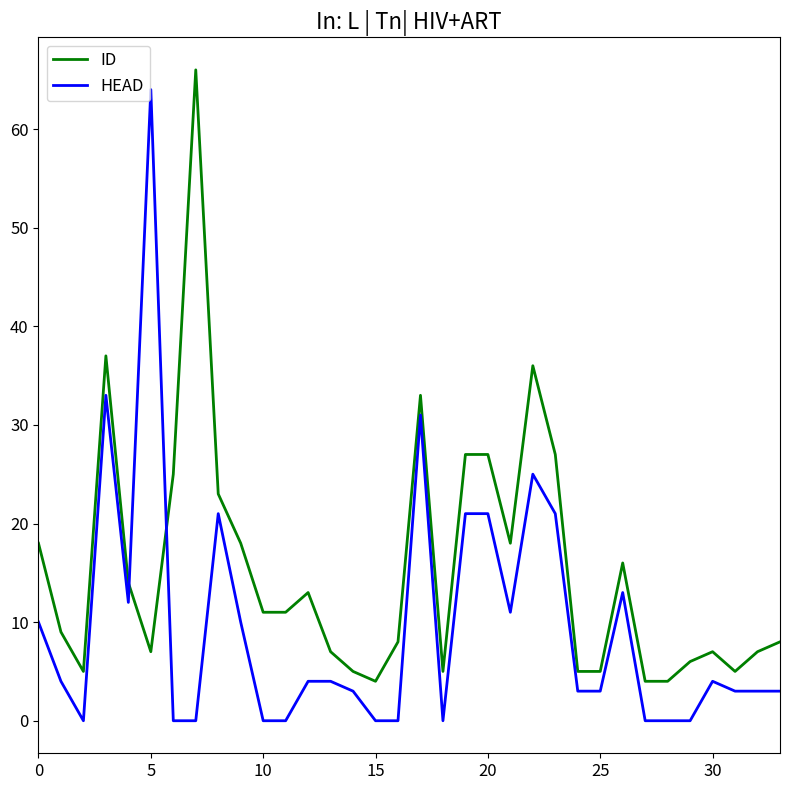

List the series in order of their overall mean, lowest first.

HEAD, ID